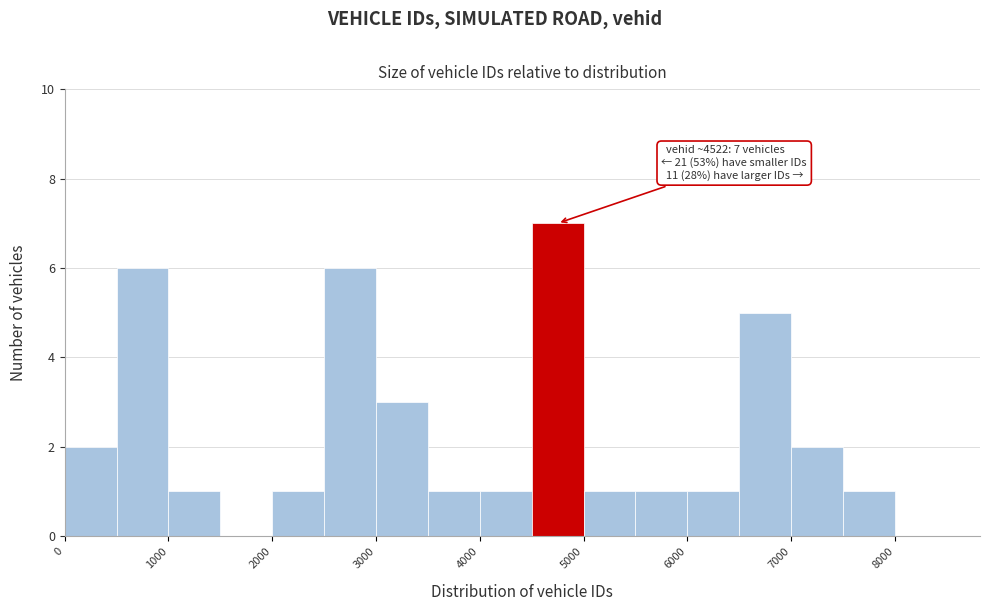

Over which range of the x-axis is the bar tallest?

4500 to 5000